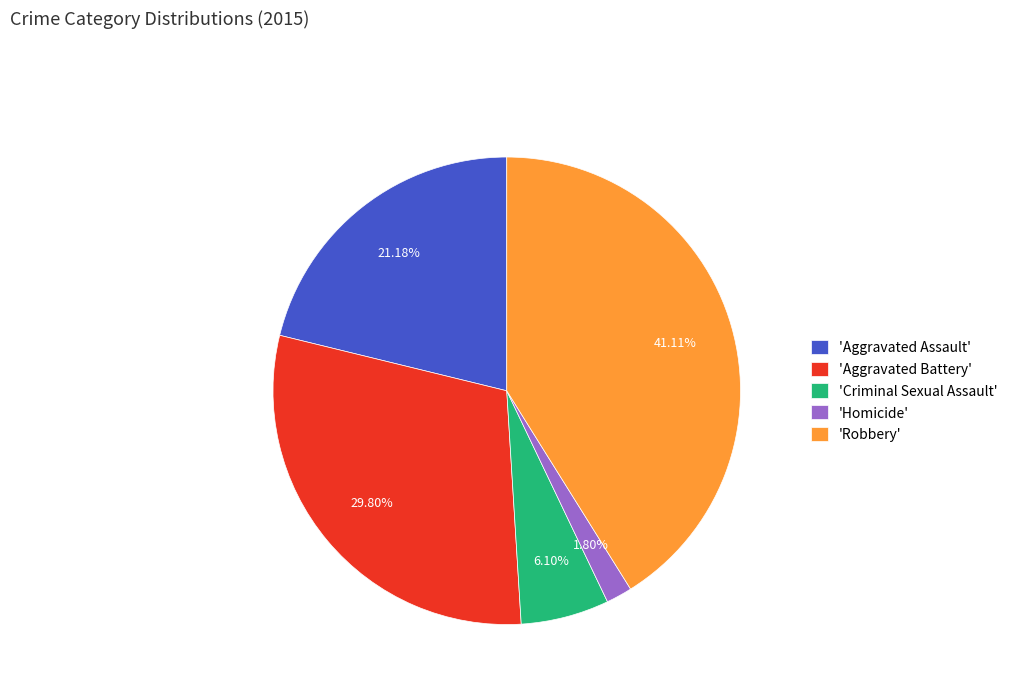

Approximately how many times larger is the value at 'Aggravated Assault' compared to 'Homicide'?

11.8